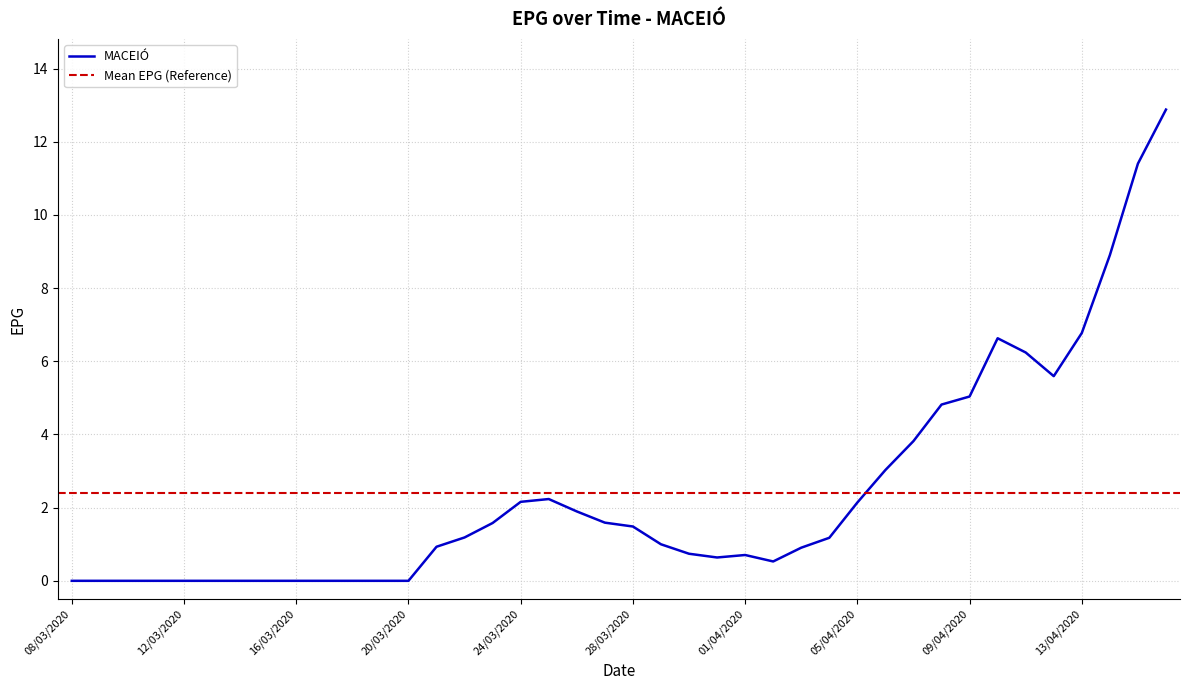

What is the maximum value shown in the chart?

12.9